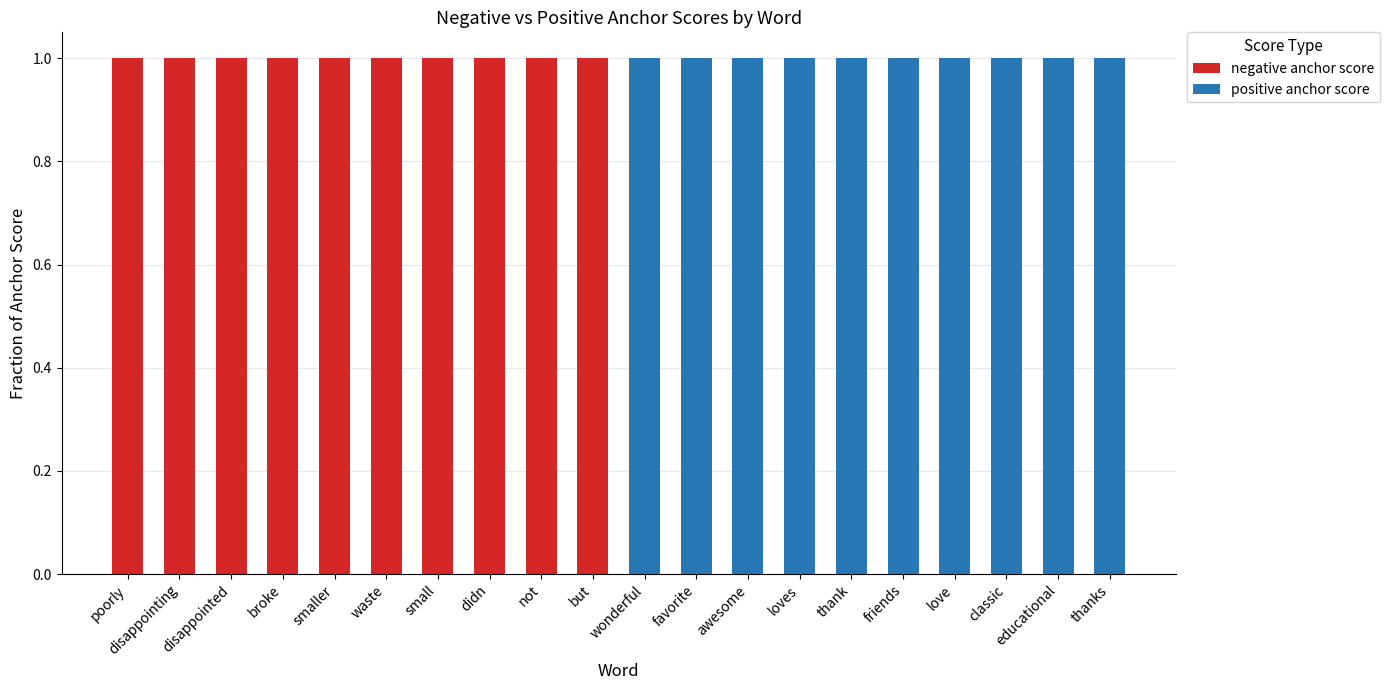

List the labels in order of negative anchor score value, largest first.

poorly, disappointing, disappointed, broke, smaller, waste, small, didn, not, but, wonderful, favorite, awesome, loves, thank, friends, love, classic, educational, thanks